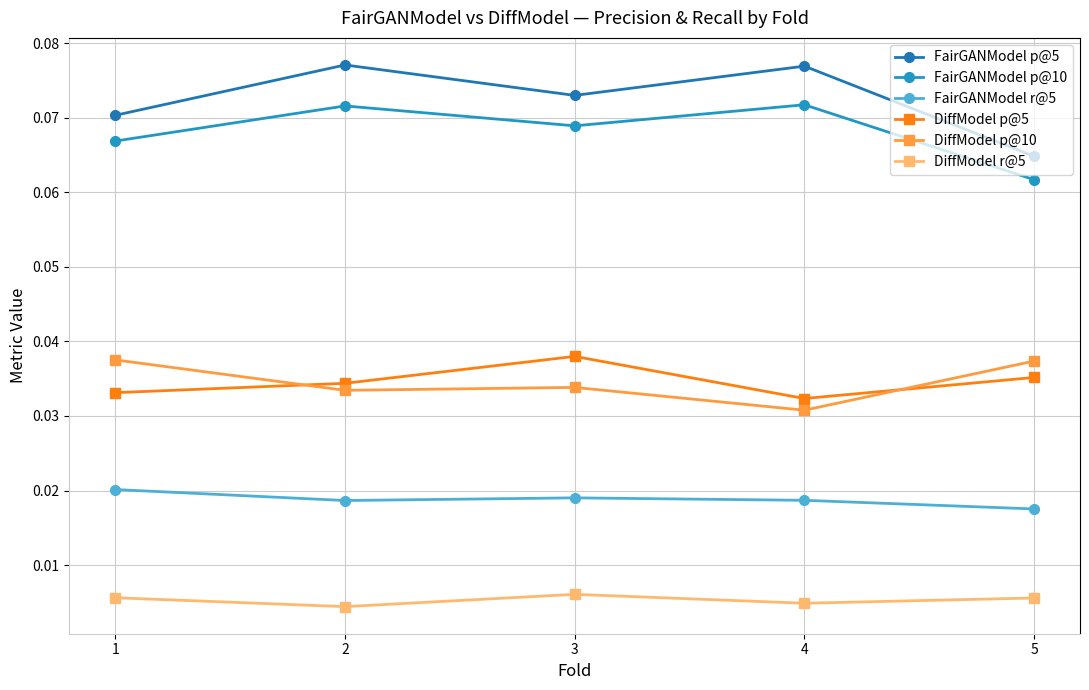

At how many categories does at least one series exceed 0?

5